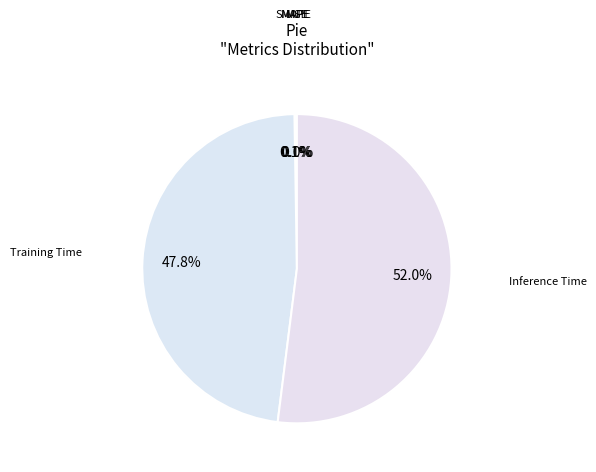

To the nearest percent, what is the difference between the Inference Time and Training Time slice percentages?

4%